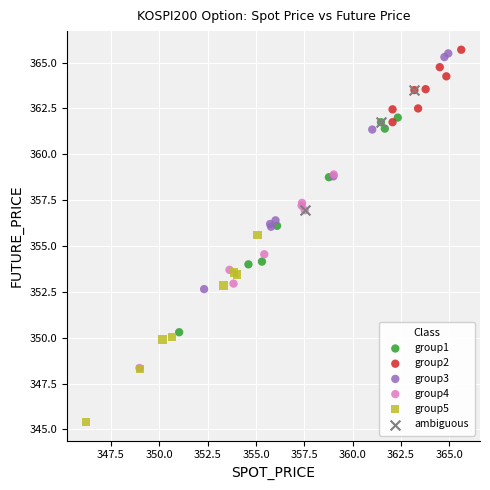

Which series reaches the minimum Y coordinate?

group5